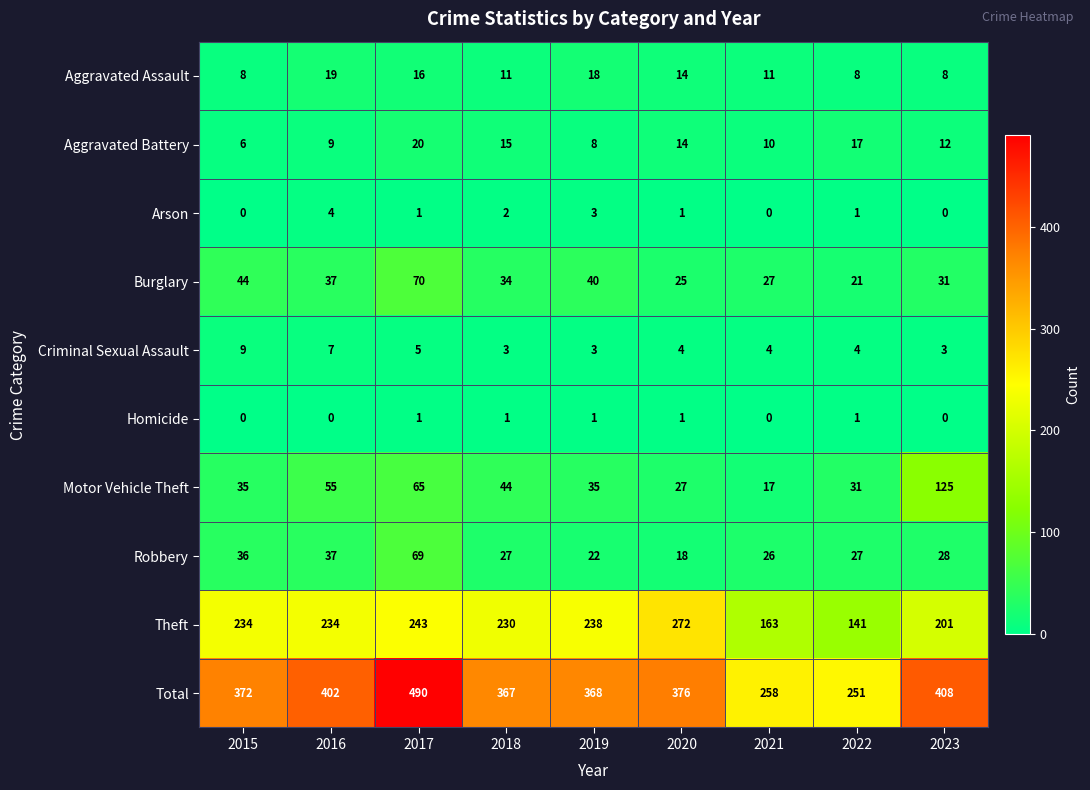

Which series has the widest spread of values?

Total